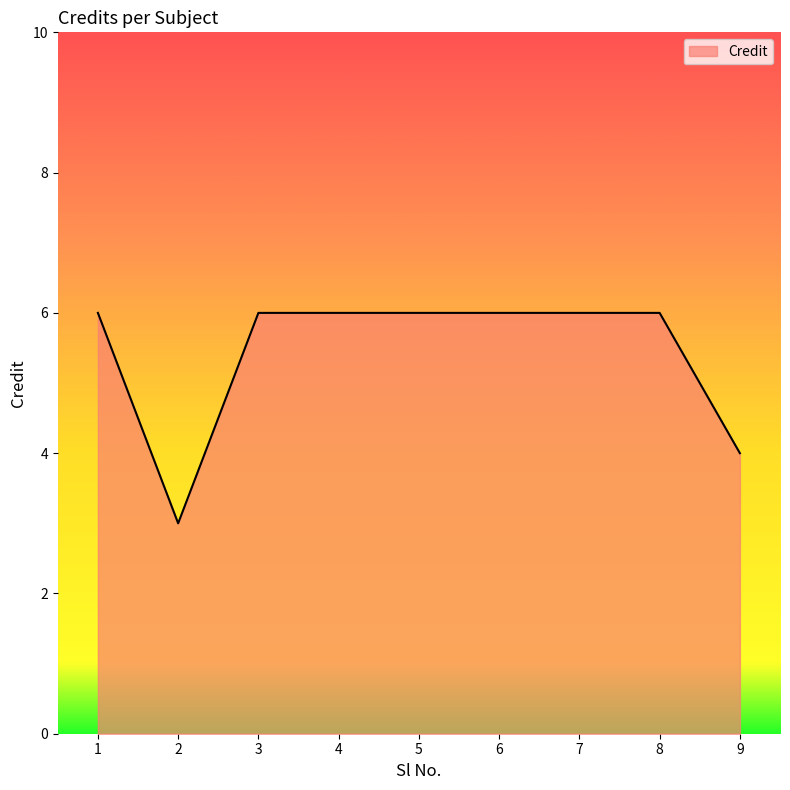

The value at 3 is 2. True or false?

False